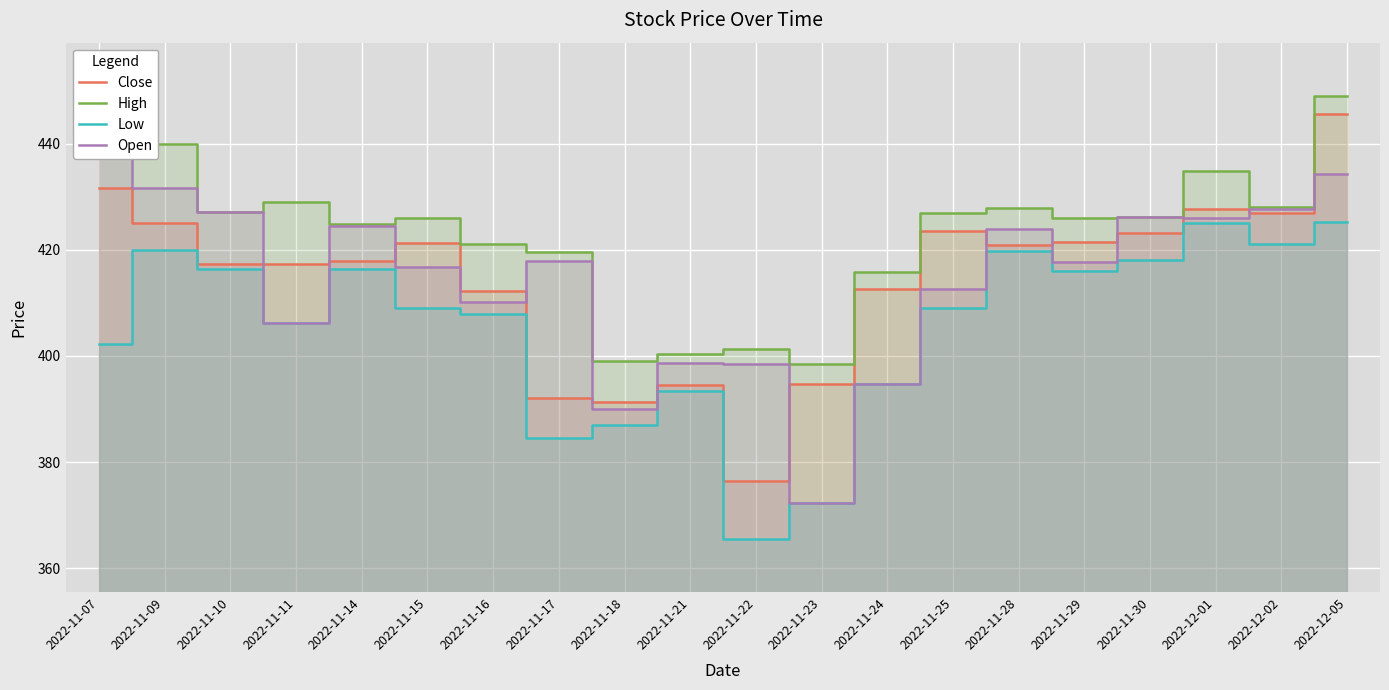

After their last crossing, which series has the higher values: Open or Close?

Close